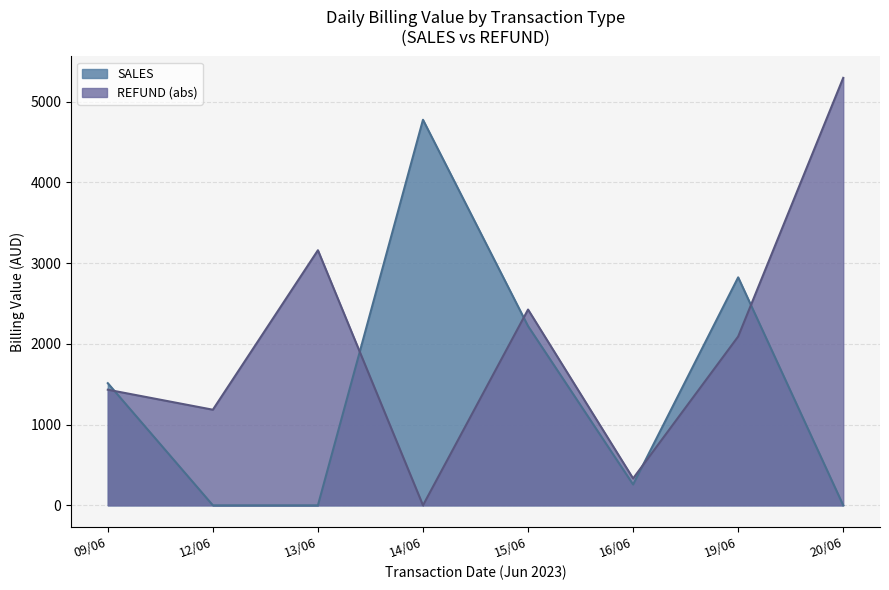

List the series in order of their overall mean, highest first.

REFUND (abs), SALES